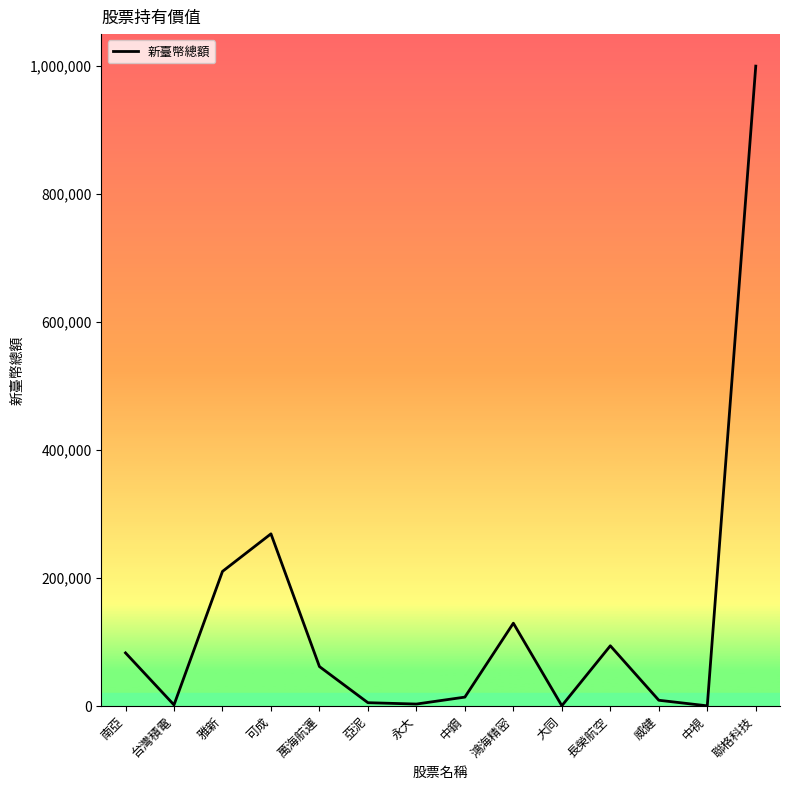

What is the sum of all values?

1884250